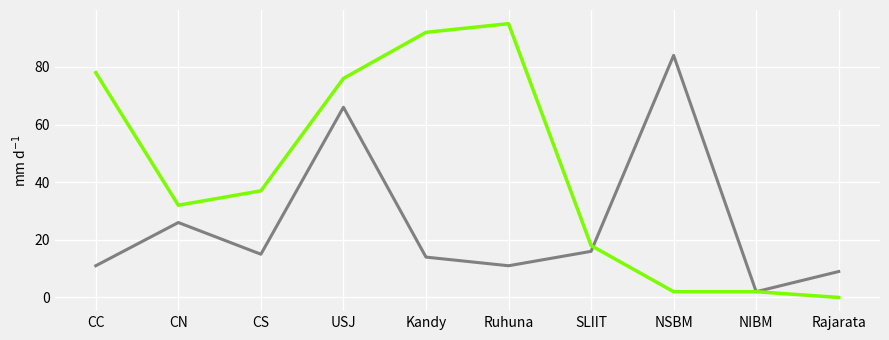

What is the total value across all series at CN?

58